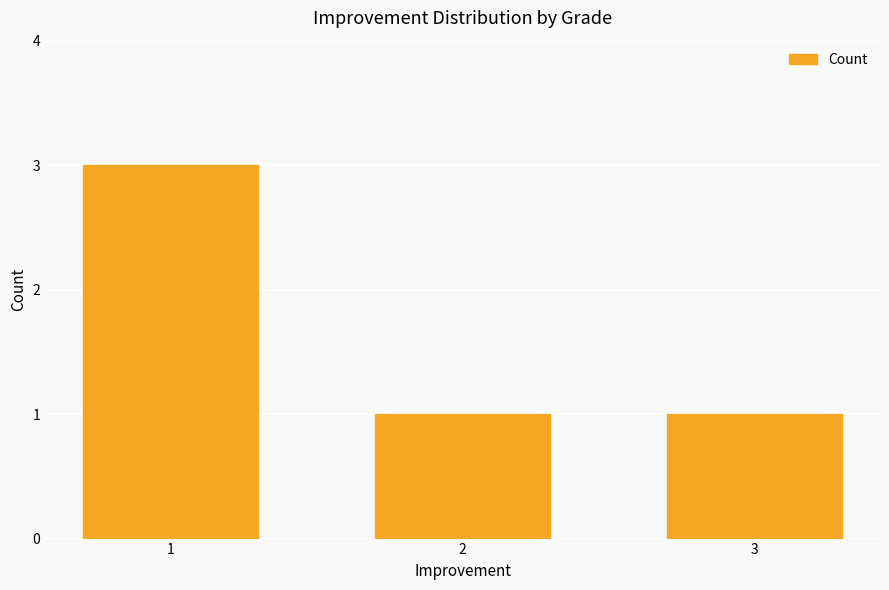

What is the greatest value displayed?

3